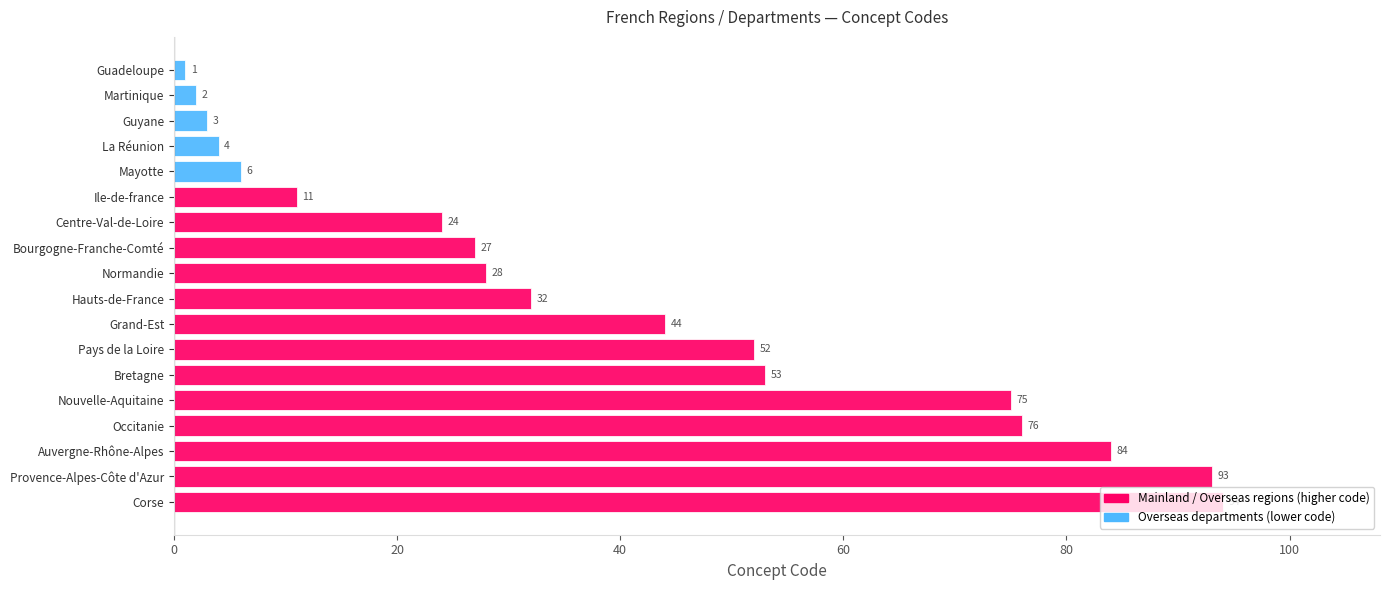

What is the difference between the second highest and minimum values?

92